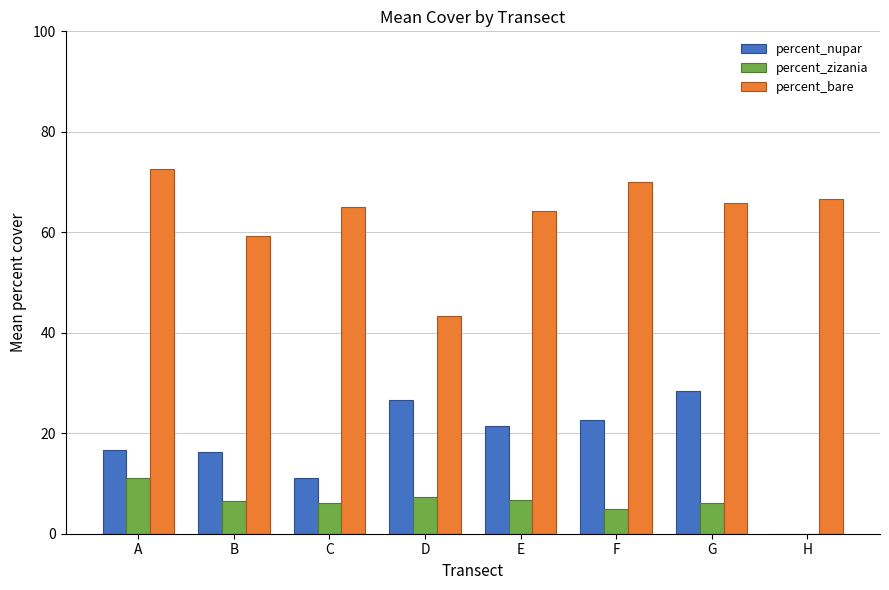

How many data points does each series have?

8